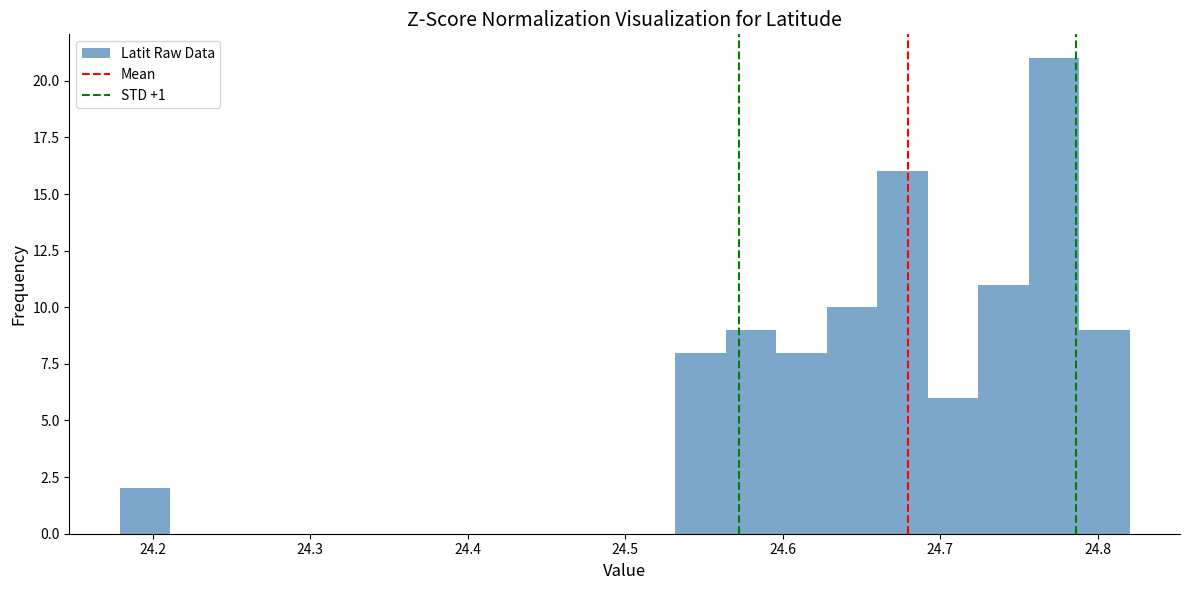

Around what value on the x-axis is the tallest bar? Give the approximate position of its centre, as read against the axis.

24.77